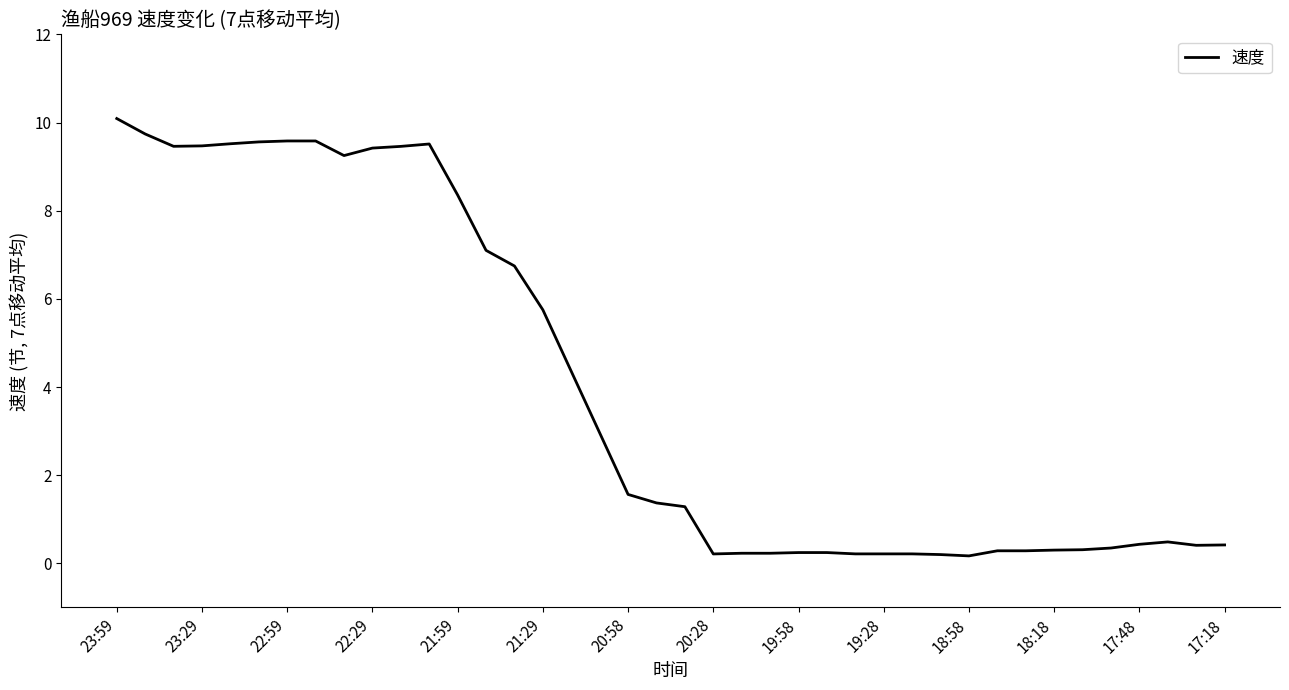

What is the greatest value displayed?

10.1